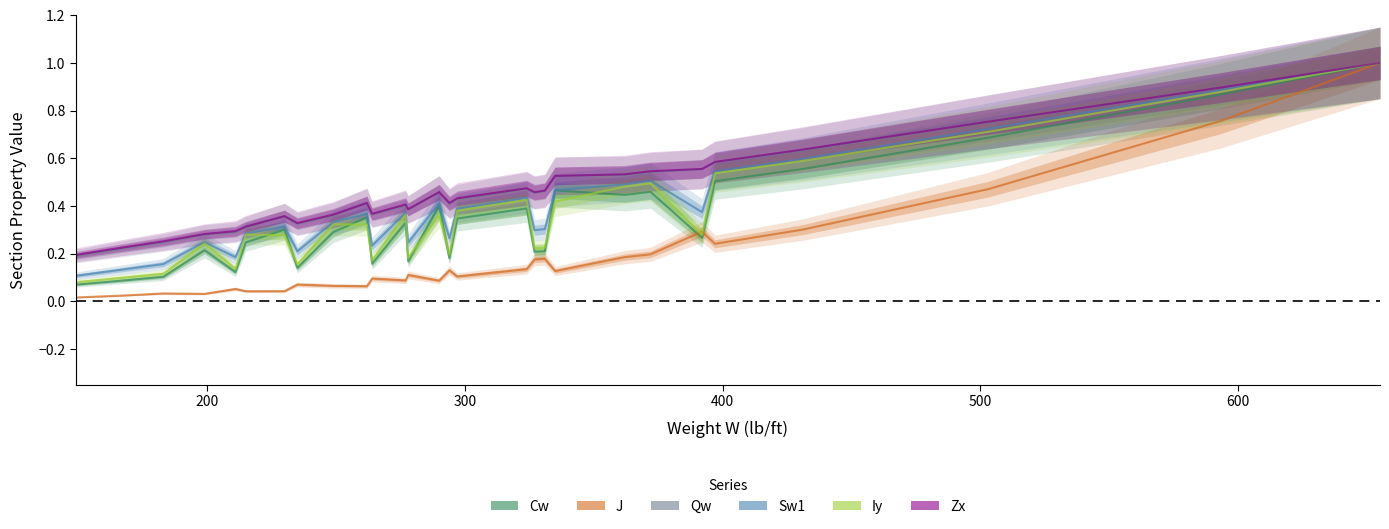

What is the difference between the maximum and minimum values in the J series?

1.0